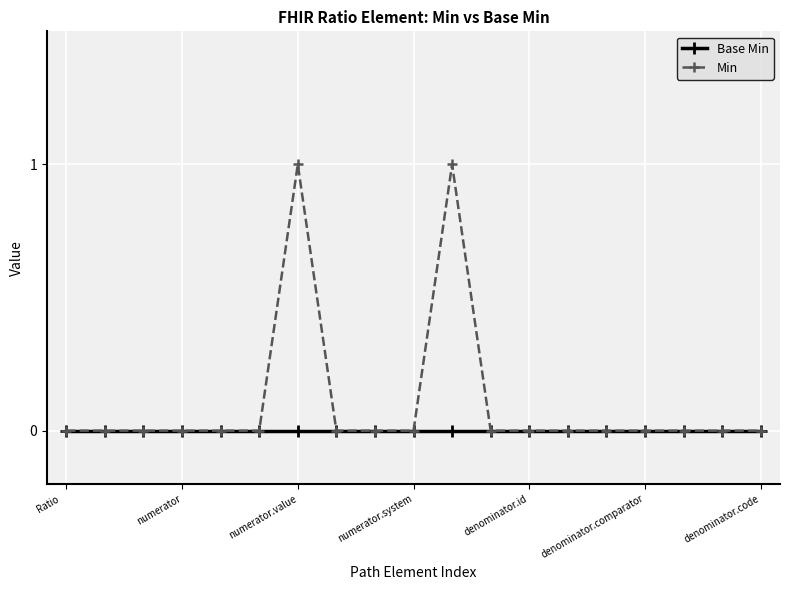

Count the number of data series in this chart.

2